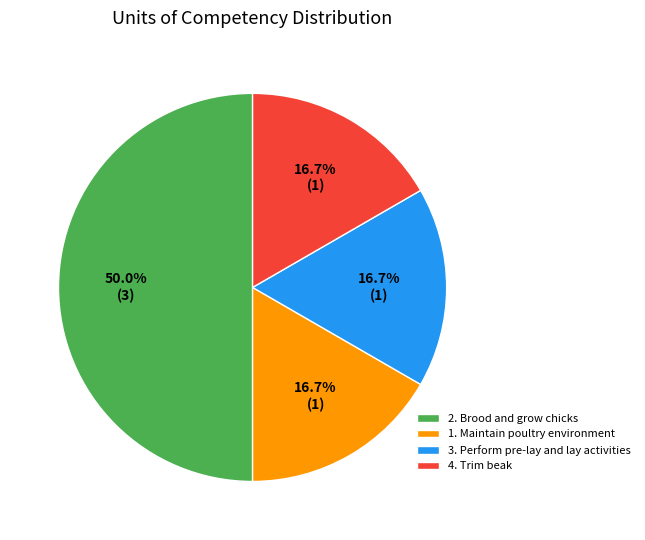

To the nearest percent, what is the difference between the 4. Trim beak and 2. Brood and grow chicks slice percentages?

33%